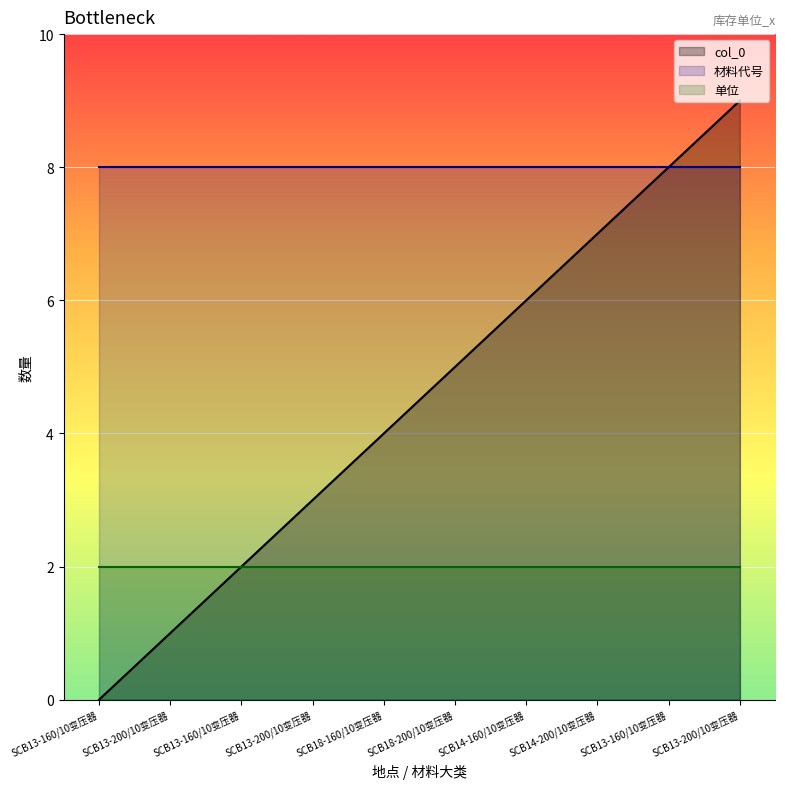

What is the label of the 2nd point from the right?

SCB13-160/10变压器